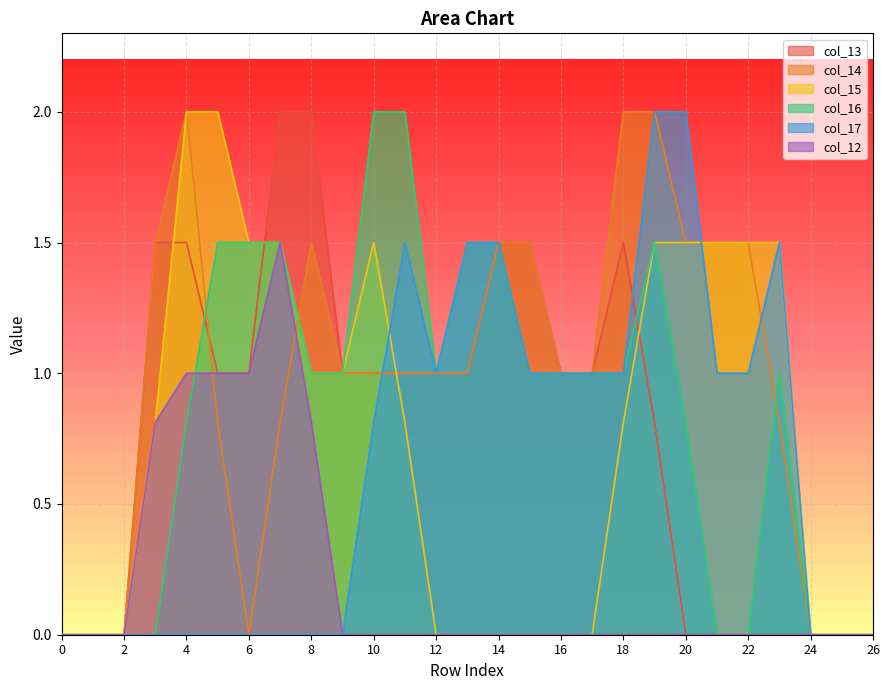

Reading left to right, transcribe all the data shown in this chart.

col_13: 0.0	0.0	0.0	1.5	1.5	1.0	1.0	2.0	2.0	1.0	1.0	1.0	1.0	1.0	1.5	1.5	1.0	1.0	1.5	0.8	0.0	0.0	0.0	0.0	0.0	0.0	0.0
col_14: 0.0	0.0	0.0	1.5	2.0	0.8	0.0	0.8	1.5	1.0	1.0	1.0	1.0	1.0	1.5	1.5	1.0	1.0	2.0	2.0	1.5	1.5	1.5	0.8	0.0	0.0	0.0
col_15: 0.0	0.0	0.0	0.8	2.0	2.0	1.5	1.5	1.0	1.0	1.5	0.8	0.0	0.0	0.0	0.0	0.0	0.0	0.8	1.5	1.5	1.5	1.5	1.5	0.0	0.0	0.0
col_16: 0.0	0.0	0.0	0.0	0.8	1.5	1.5	1.5	1.0	1.0	2.0	2.0	1.0	1.5	1.5	1.0	1.0	1.0	1.0	1.5	0.8	0.0	0.0	1.0	0.0	0.0	0.0
col_17: 0.0	0.0	0.0	0.0	0.0	0.0	0.0	0.0	0.0	0.0	0.8	1.5	1.0	1.5	1.5	1.0	1.0	1.0	1.0	2.0	2.0	1.0	1.0	1.5	0.0	0.0	0.0
col_12: 0.0	0.0	0.0	0.8	1.0	1.0	1.0	1.5	0.8	0.0	0.0	0.0	0.0	0.0	0.0	0.0	0.0	0.0	0.0	0.0	0.0	0.0	0.0	0.0	0.0	0.0	0.0